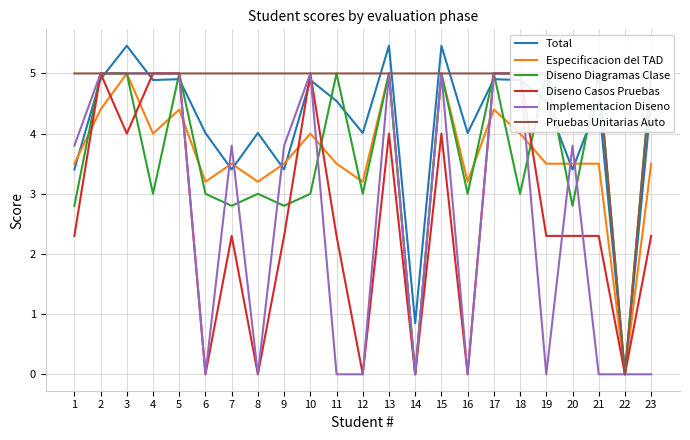

How many values in Pruebas Unitarias Auto are above zero?

22